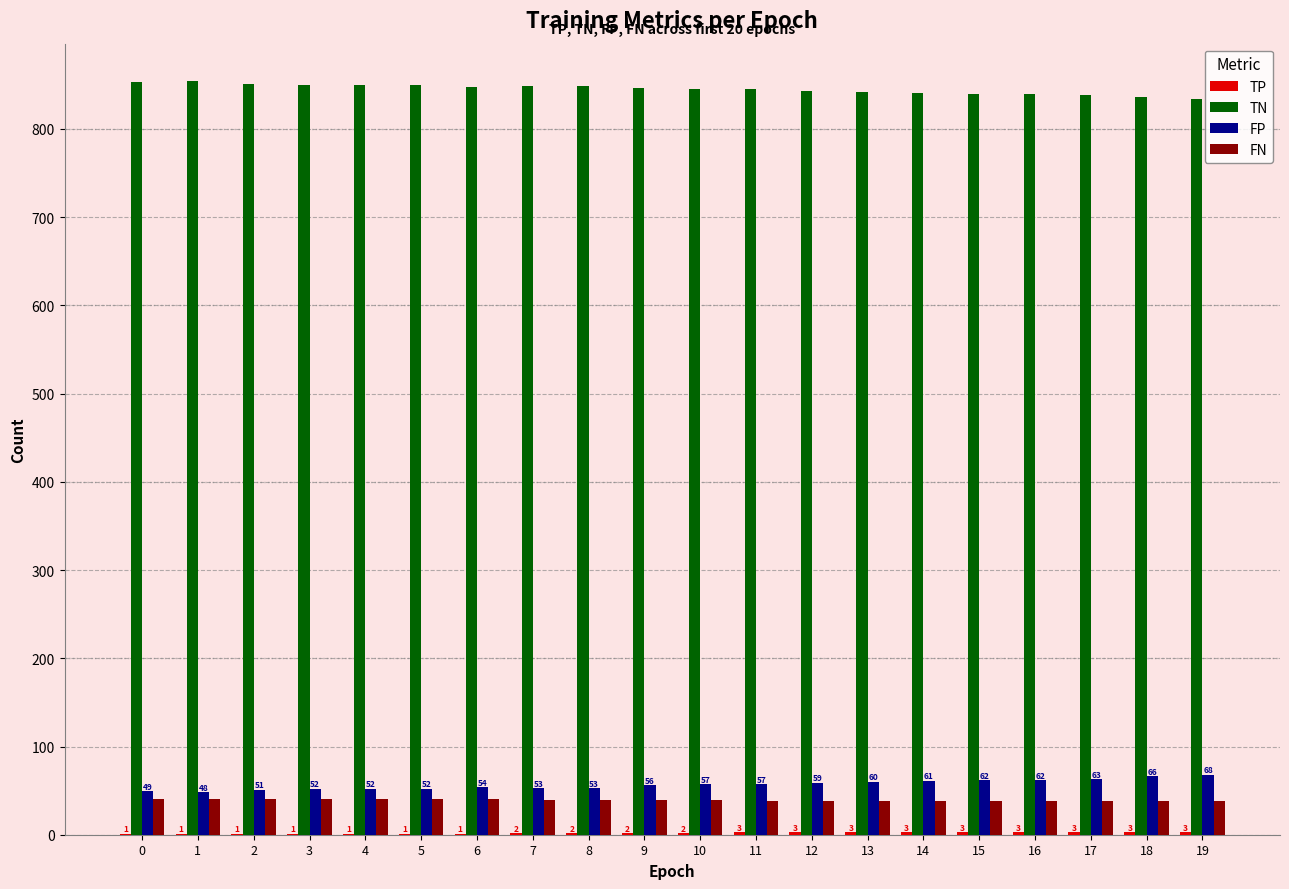

What is the sum of the FN values at 8 and 2?

79